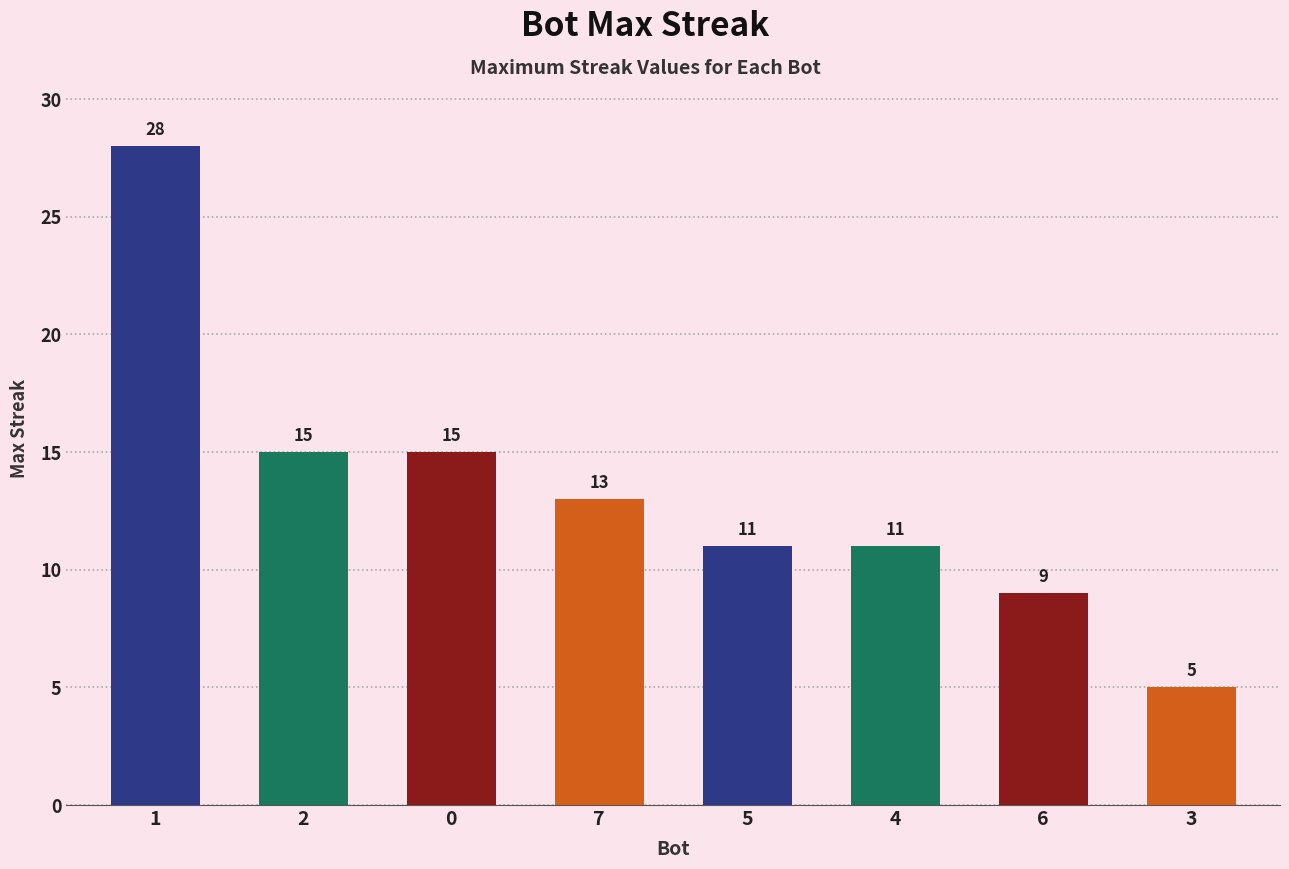

What is the value of the 1st bar from the left?

28